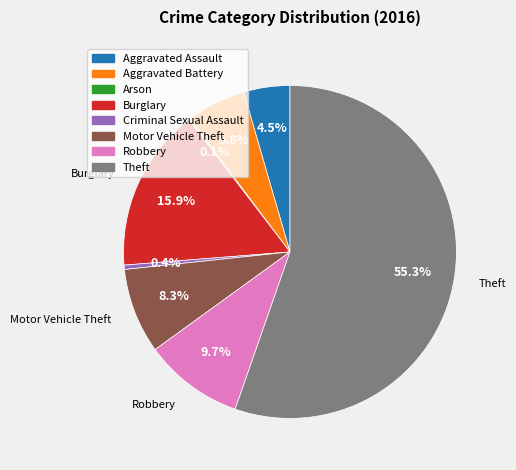

Is there a majority slice in this chart?

Yes